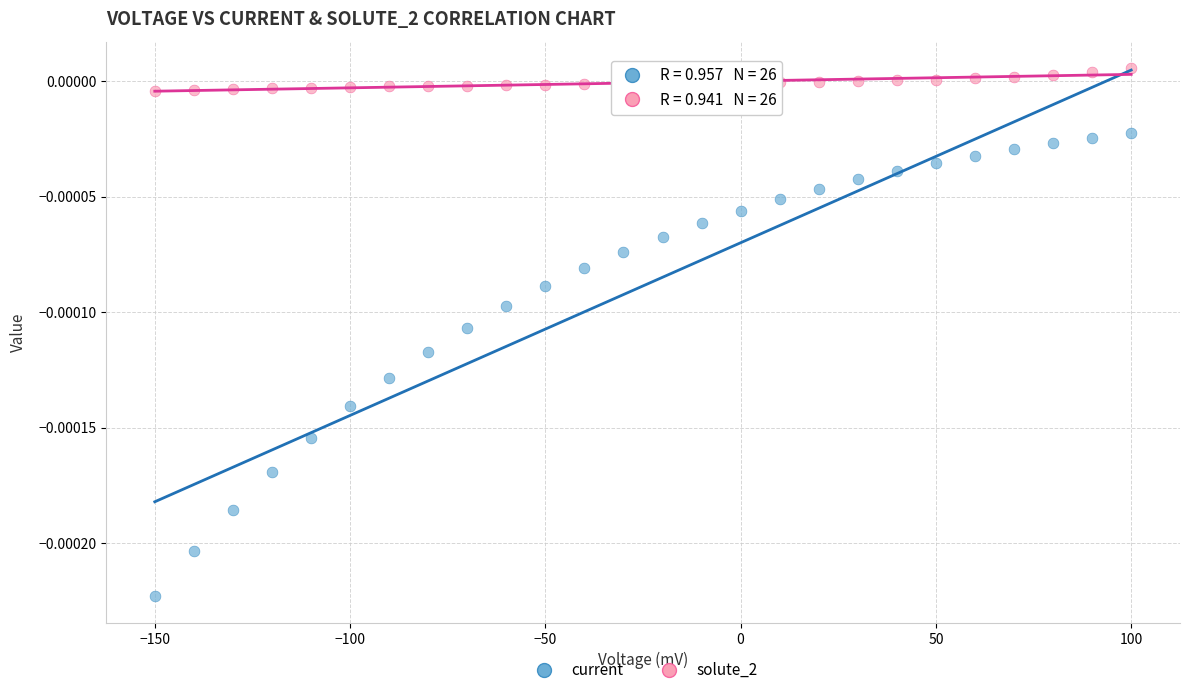

Which series reaches the maximum Y coordinate?

solute_2